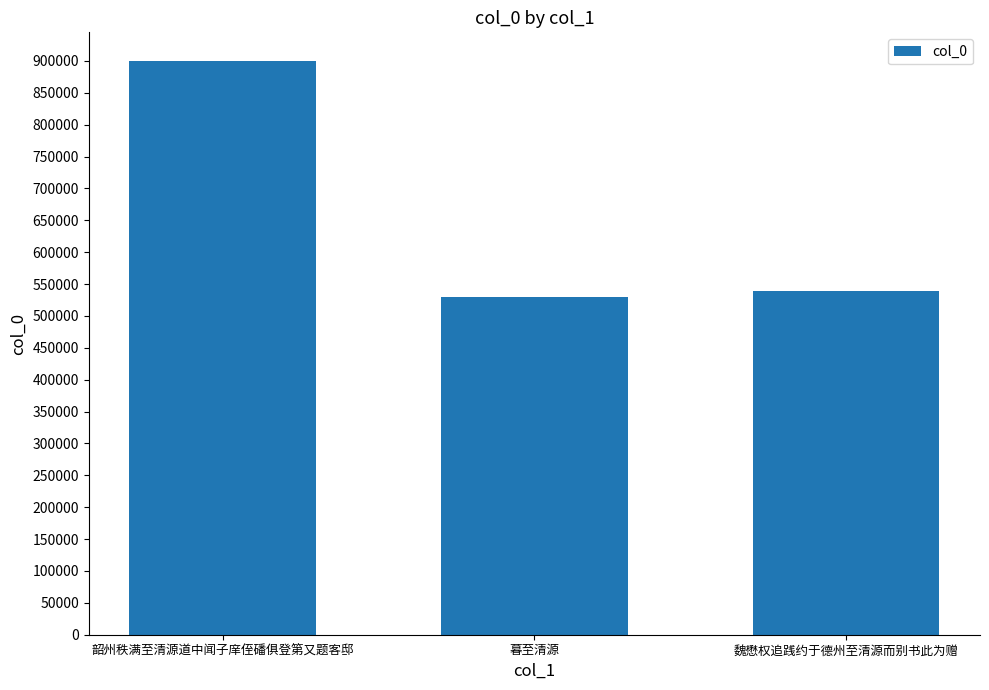

What is the difference between the values at 魏懋权追践约于德州至清源而别书此为赠 and 韶州秩满至清源道中闻子庠侄磻俱登第又题客邸?

360705